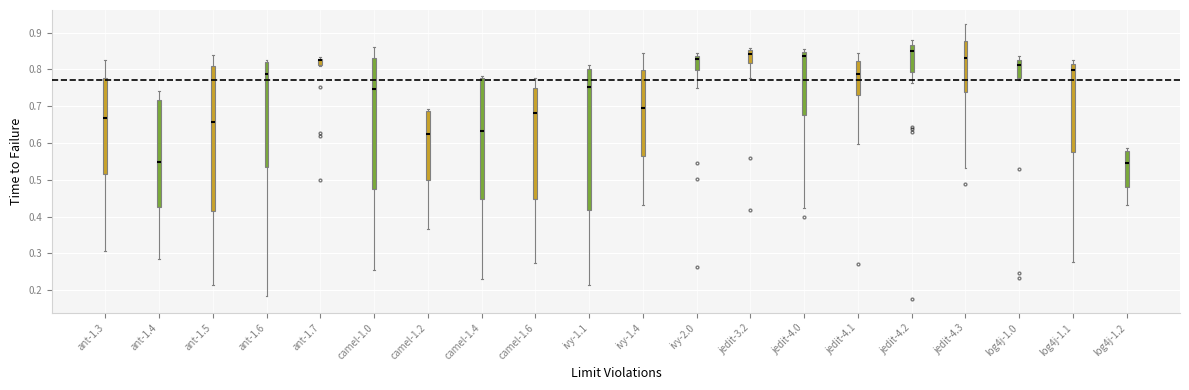

Reading left to right, transcribe this box plot: for each box, give where its median line is, the range the box spans, and where its two whiskers end, as read against the y-axis. The values are not printed on the chart, so give them approximately, as read against the axis.

ant-1.3: median 0.67, box 0.52 to 0.78, whiskers 0.31 to 0.82
ant-1.4: median 0.55, box 0.43 to 0.72, whiskers 0.29 to 0.74
ant-1.5: median 0.66, box 0.41 to 0.81, whiskers 0.22 to 0.84
ant-1.6: median 0.79, box 0.54 to 0.82, whiskers 0.18 to 0.83
ant-1.7: median 0.83 (drawn on the box's upper edge), box 0.81 to 0.83, whiskers 0.81 to 0.83 (just above the box's upper edge)
camel-1.0: median 0.75, box 0.48 to 0.83, whiskers 0.26 to 0.86
camel-1.2: median 0.63, box 0.50 to 0.69, whiskers 0.37 to 0.69 (just above the box's upper edge)
camel-1.4: median 0.63, box 0.45 to 0.78, whiskers 0.23 to 0.78 (just above the box's upper edge)
camel-1.6: median 0.68, box 0.45 to 0.75, whiskers 0.27 to 0.78
ivy-1.1: median 0.75, box 0.42 to 0.80, whiskers 0.21 to 0.81
ivy-1.4: median 0.70, box 0.57 to 0.80, whiskers 0.43 to 0.84
ivy-2.0: median 0.83, box 0.80 to 0.84, whiskers 0.75 to 0.85
jedit-3.2: median 0.84, box 0.82 to 0.85, whiskers 0.78 to 0.86
jedit-4.0: median 0.84, box 0.68 to 0.85, whiskers 0.42 to 0.86
jedit-4.1: median 0.79, box 0.73 to 0.82, whiskers 0.60 to 0.85
jedit-4.2: median 0.85, box 0.79 to 0.87, whiskers 0.76 to 0.88
jedit-4.3: median 0.83, box 0.74 to 0.88, whiskers 0.53 to 0.92
log4j-1.0: median 0.81, box 0.78 to 0.82, whiskers 0.77 to 0.84
log4j-1.1: median 0.80, box 0.58 to 0.81, whiskers 0.28 to 0.83
log4j-1.2: median 0.55, box 0.48 to 0.58, whiskers 0.43 to 0.59